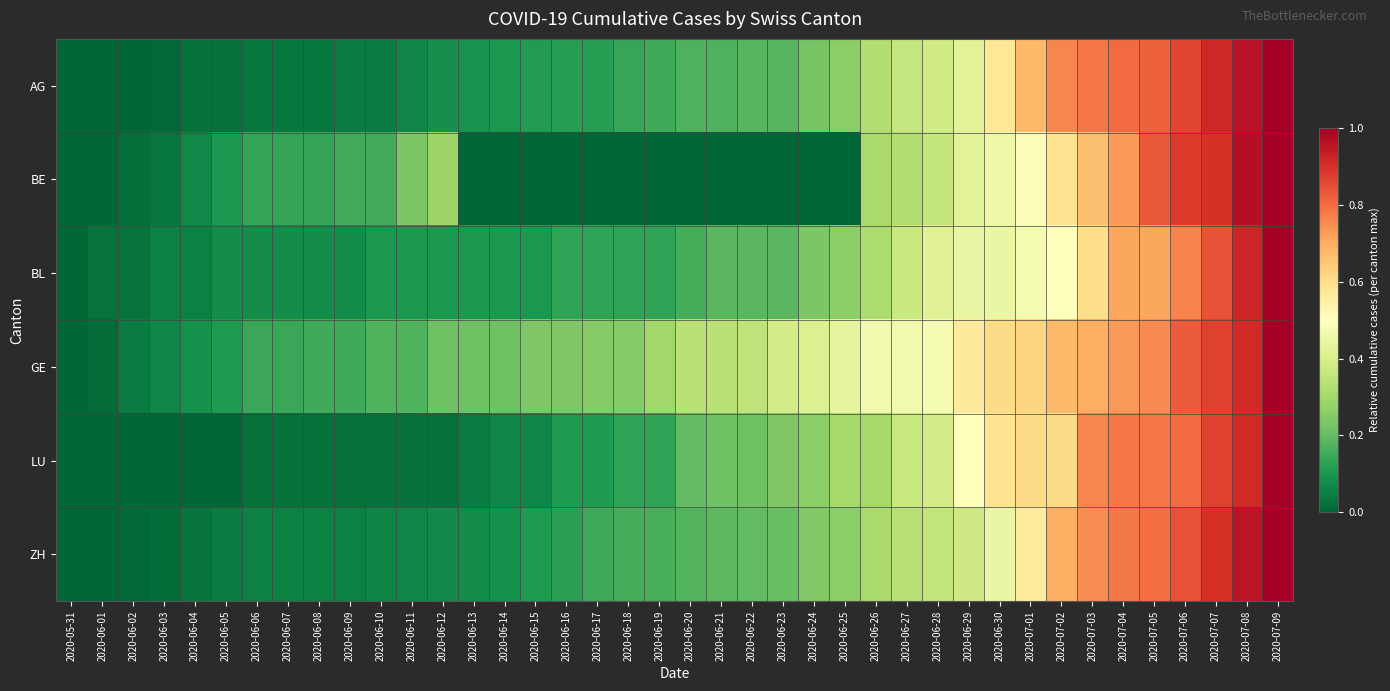

Which series has the largest total across all categories?

GE